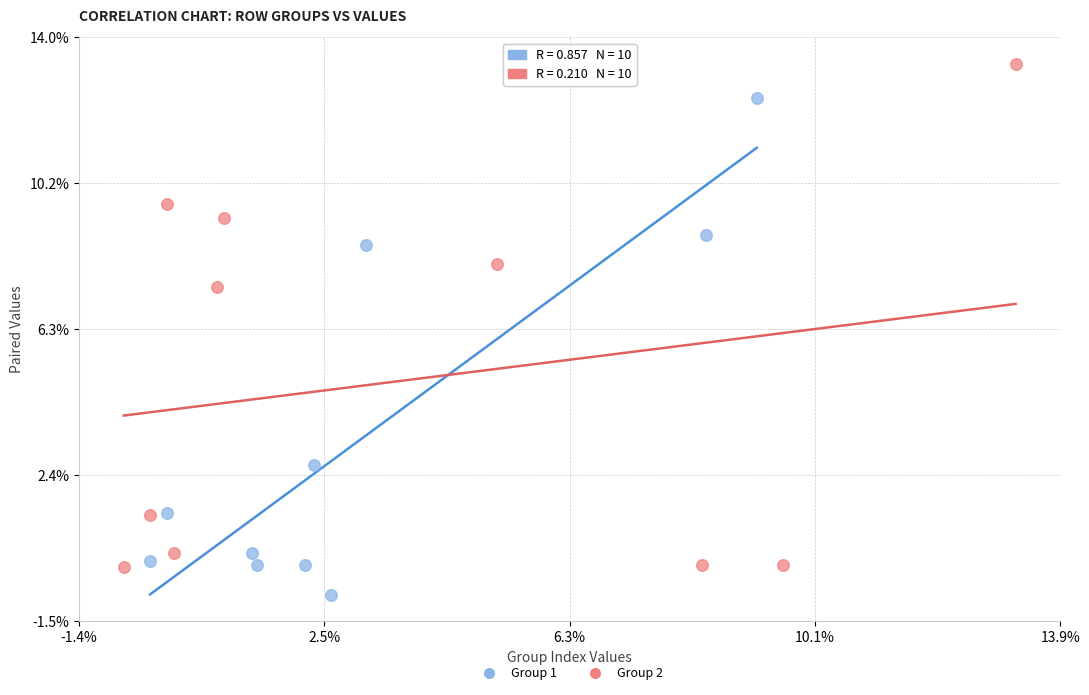

Which series contains the highest Y value?

Group 2